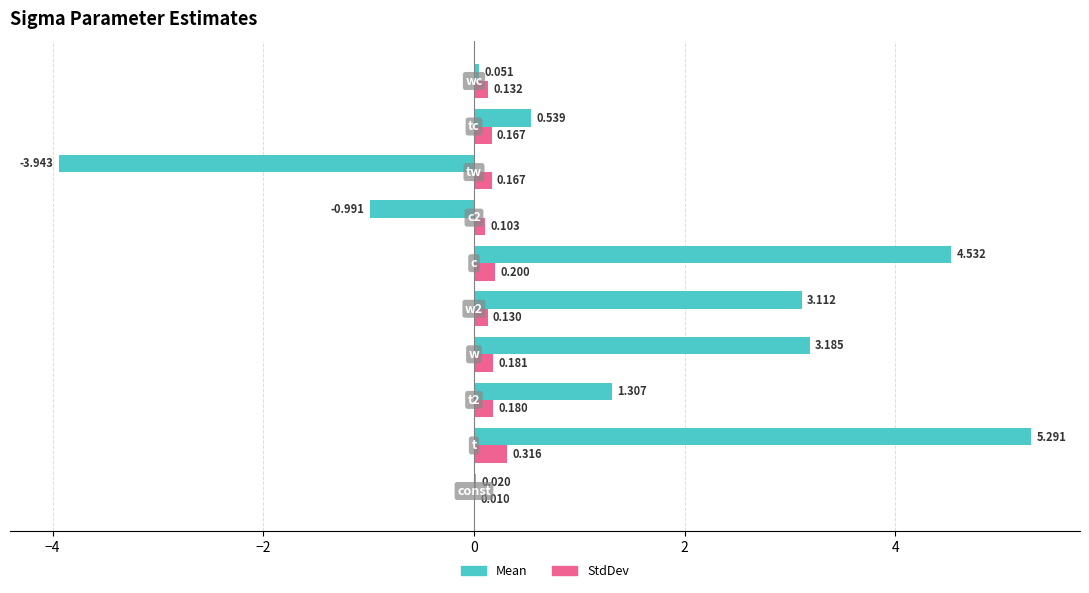

Which series has the largest total across all categories?

Mean